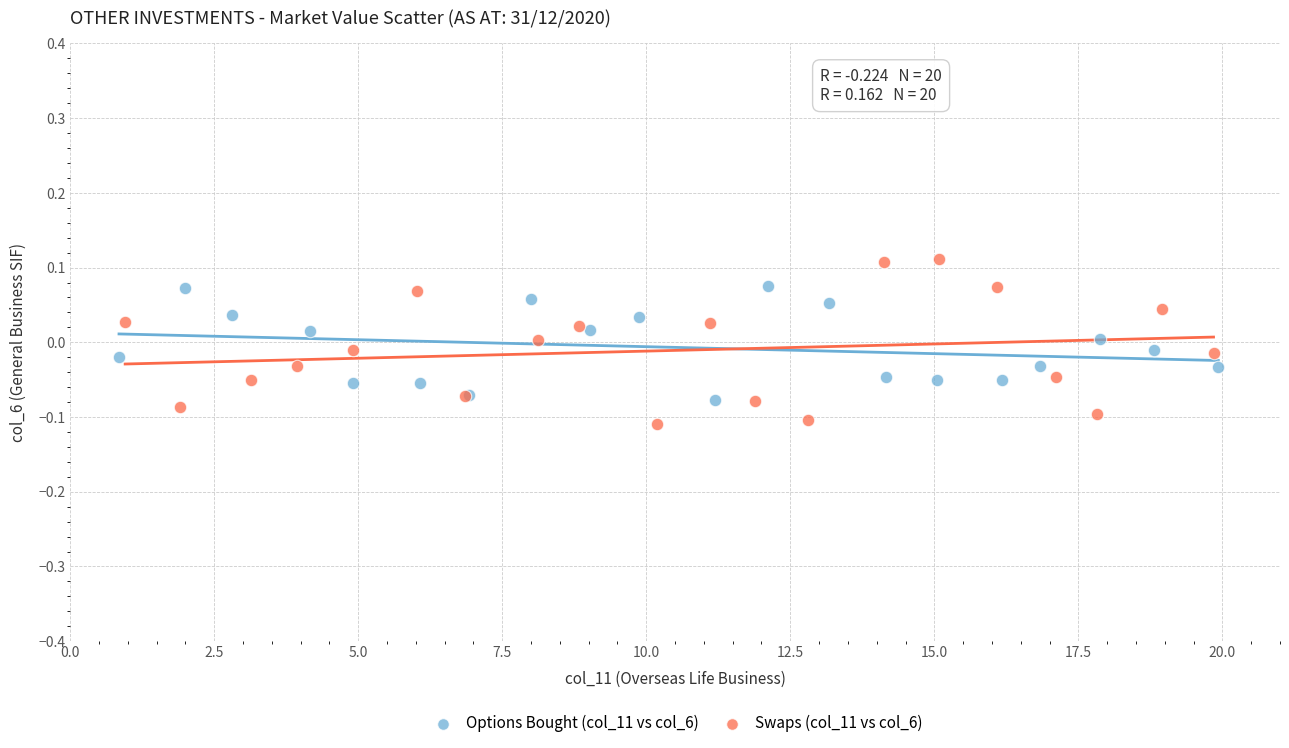

Which series contains the lowest Y value?

Swaps (col_11 vs col_6)